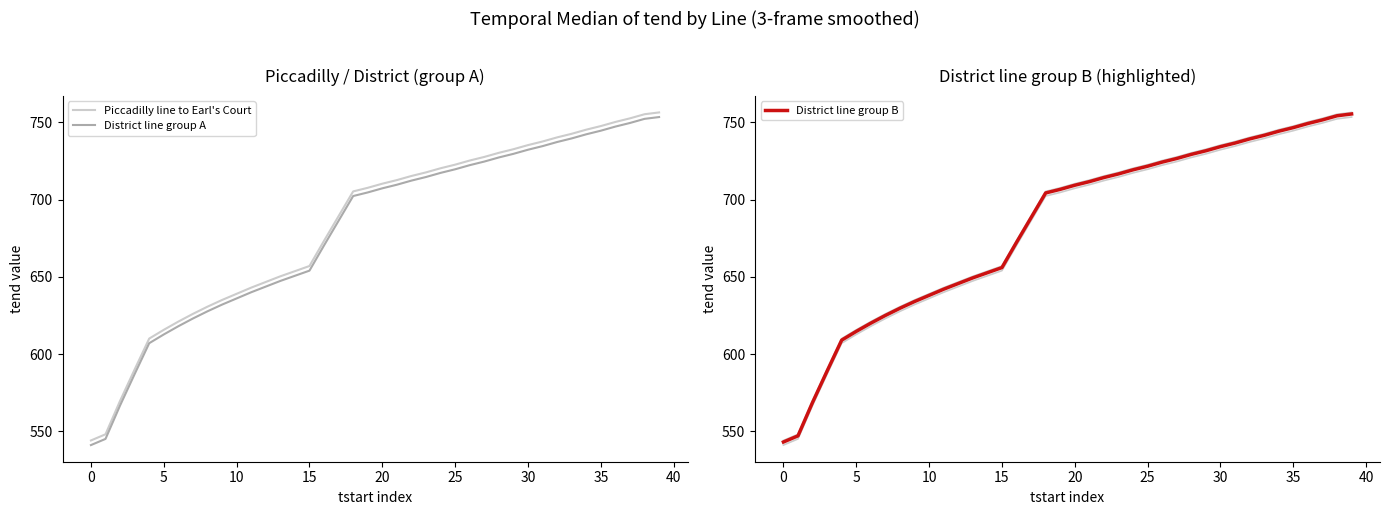

What is the lowest value of the District line group B series?

543.0